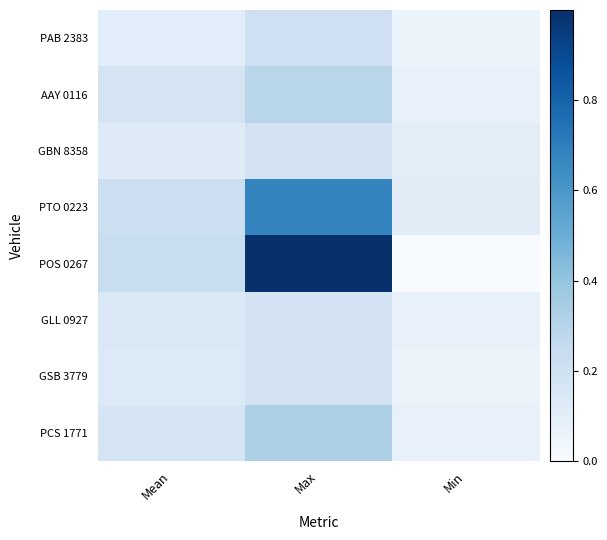

Reading left to right, what are all the values shown in this chart?

PAB 2383: Mean=0.1	Max=0.2	Min=0.1
AAY 0116: Mean=0.2	Max=0.3	Min=0.1
GBN 8358: Mean=0.1	Max=0.2	Min=0.1
PTO 0223: Mean=0.2	Max=0.7	Min=0.1
POS 0267: Mean=0.2	Max=1.0	Min=0.0
GLL 0927: Mean=0.1	Max=0.2	Min=0.1
GSB 3779: Mean=0.1	Max=0.2	Min=0.1
PCS 1771: Mean=0.2	Max=0.3	Min=0.1